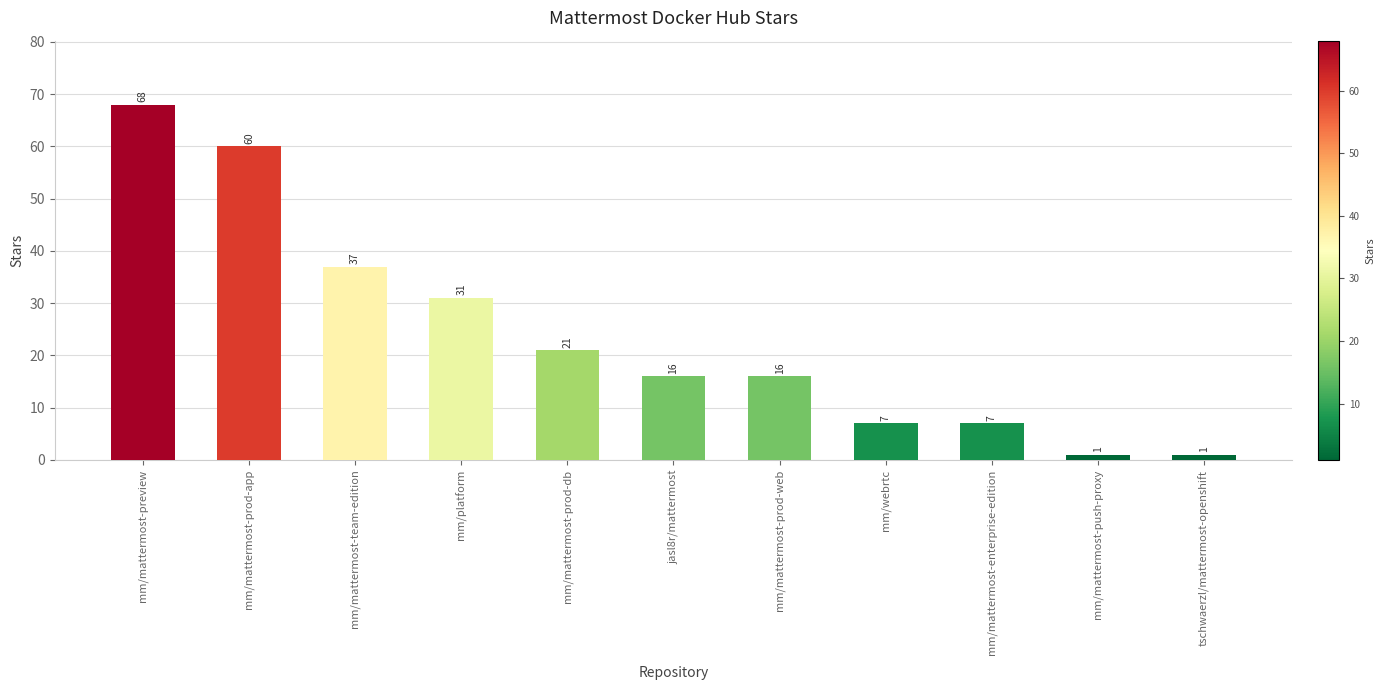

Reading left to right, transcribe all the data shown in this chart.

68	60	37	31	21	16	16	7	7	1	1